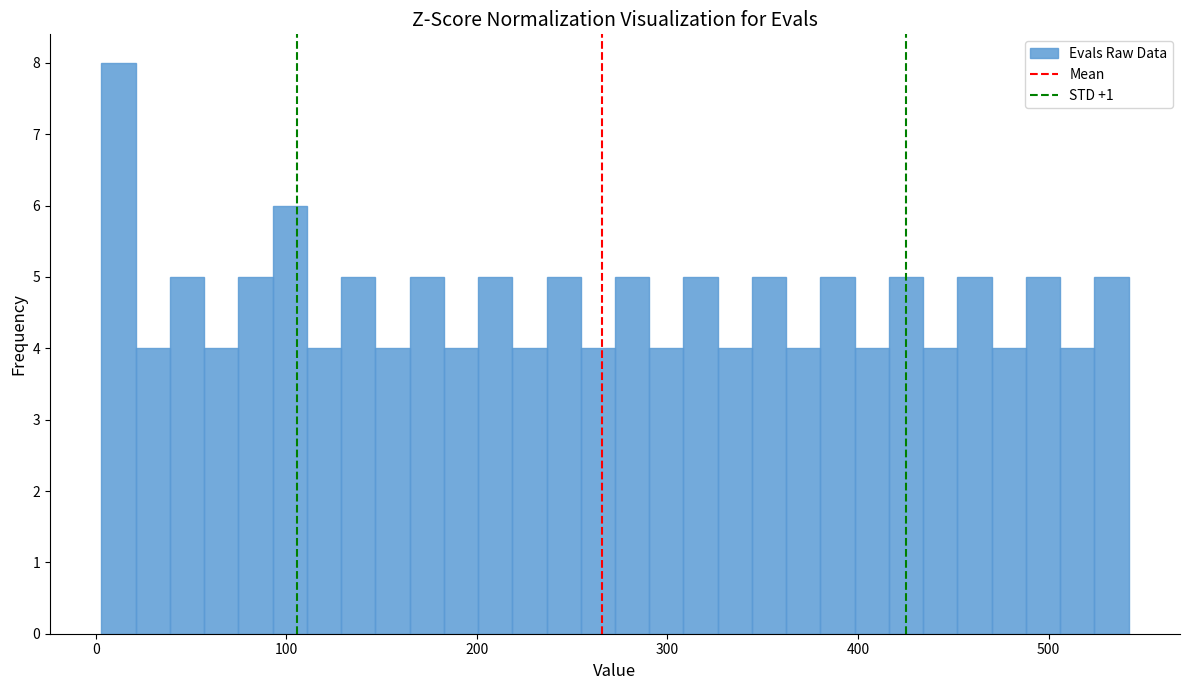

Read against the x-axis, roughly where is the centre of the tallest bar?

10